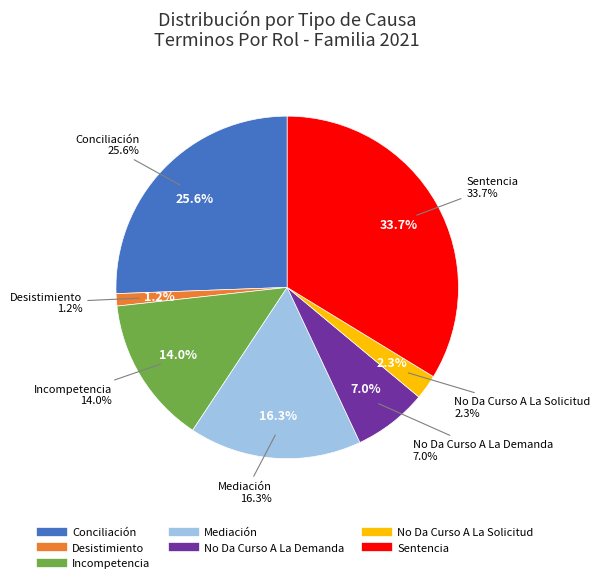

What is the ratio of the value at Sentencia to the value at Incompetencia?

2.4